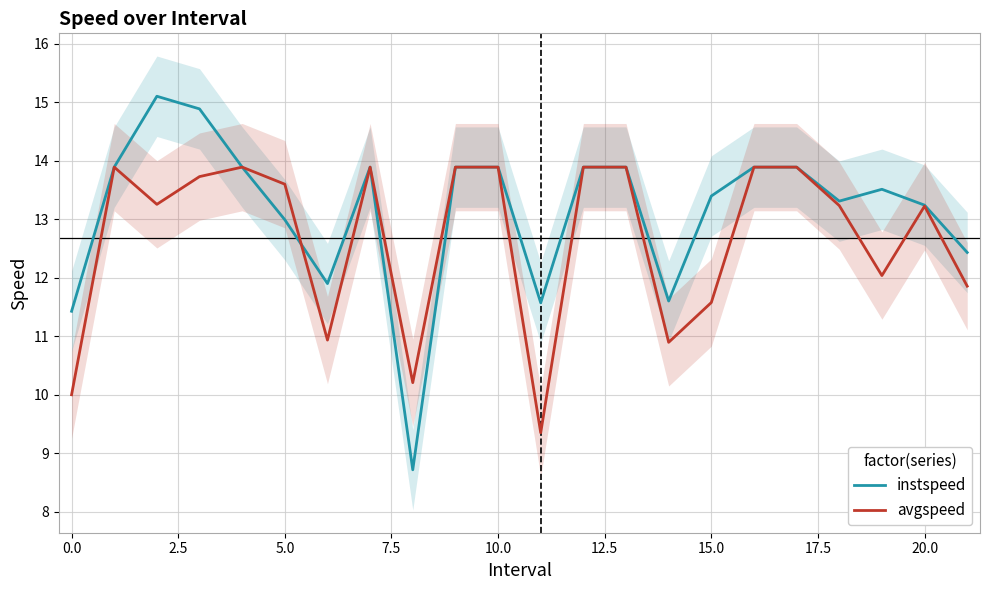

What is the highest value of the instspeed series?

15.1